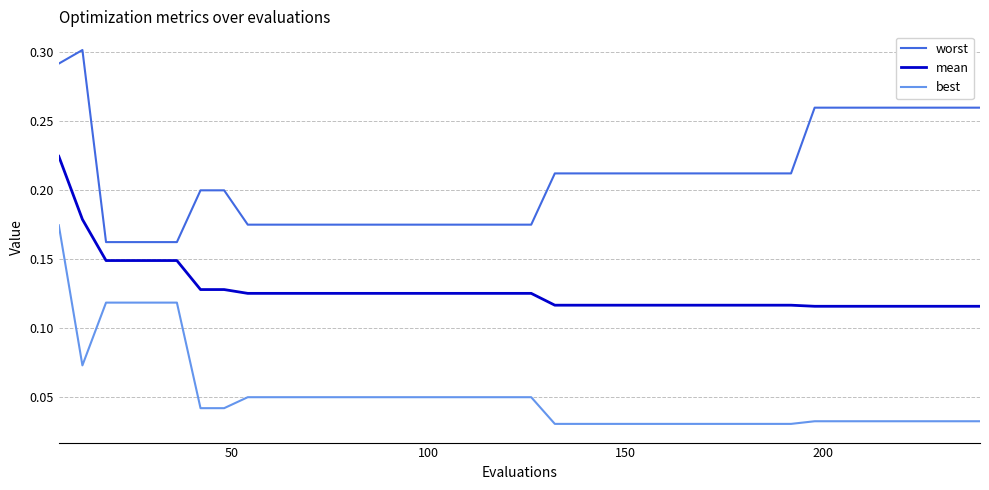

List the series in order of their peak value, lowest first.

best, mean, worst